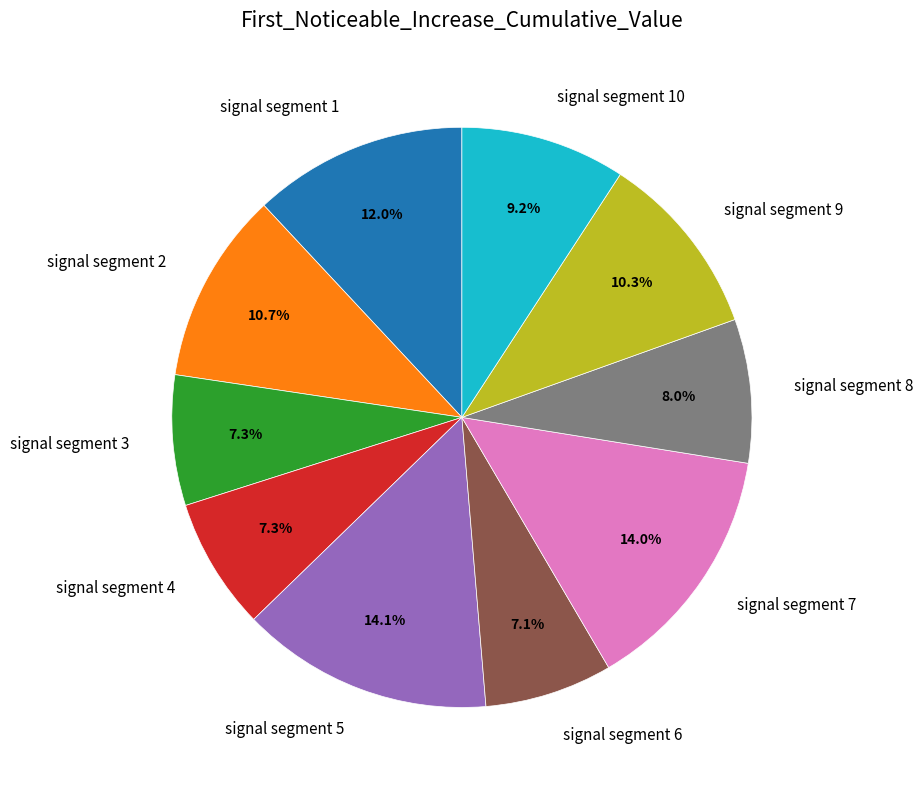

Is there a majority slice in this chart?

No